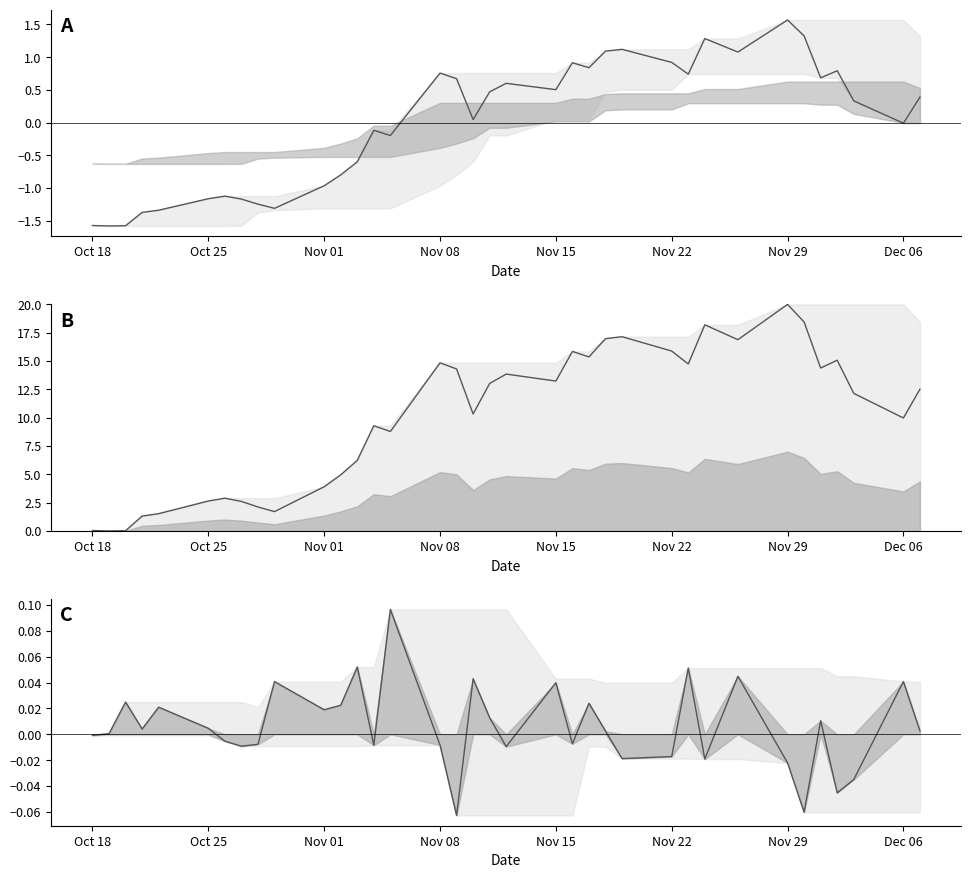

What is the average value of the Close (scaled) series?

10.0